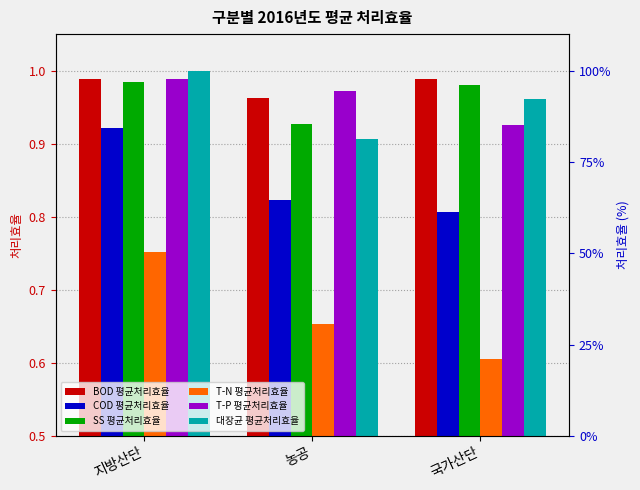

How many groups of bars are there?

3